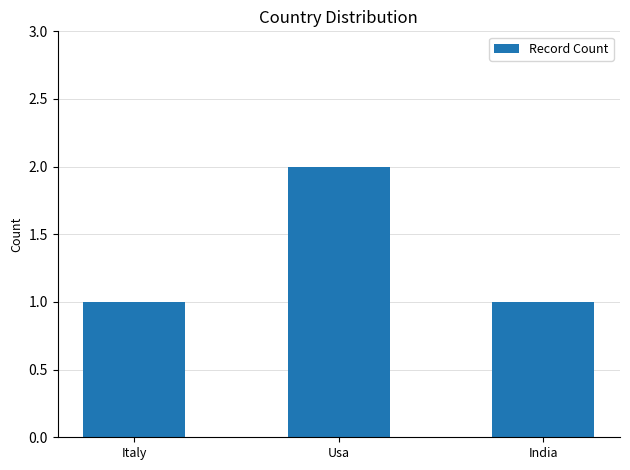

What is the label of the 1st bar from the right?

India